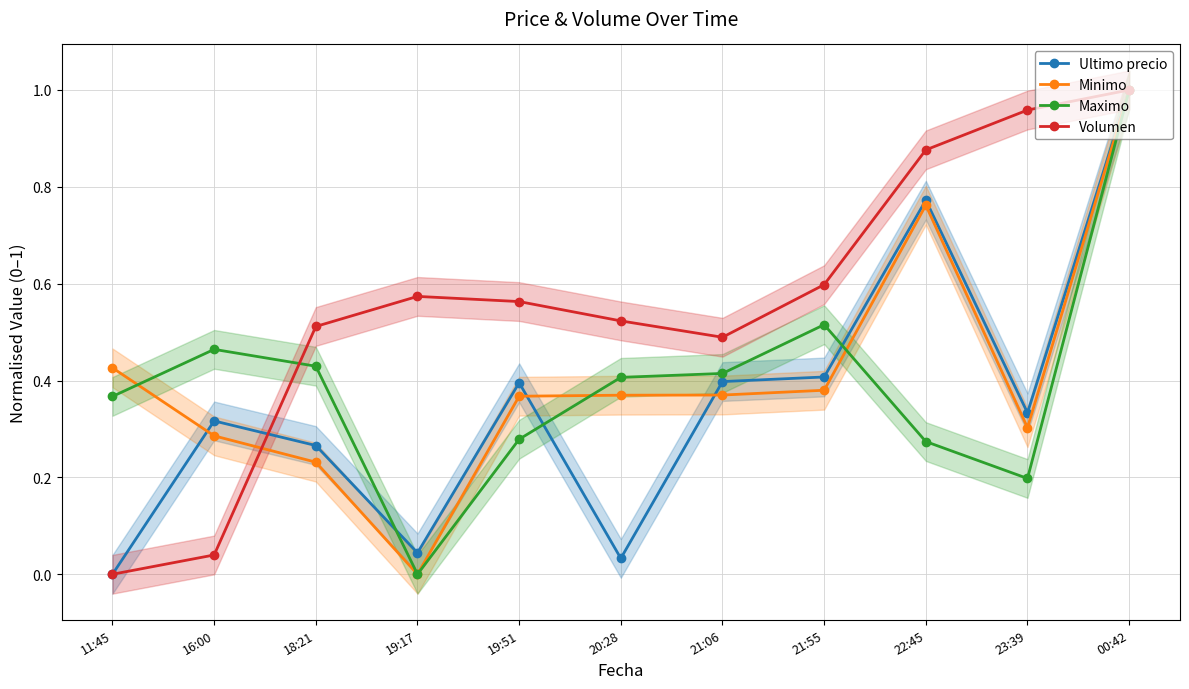

Which series ends up on top after the final intersection of Volumen and Ultimo precio?

Volumen